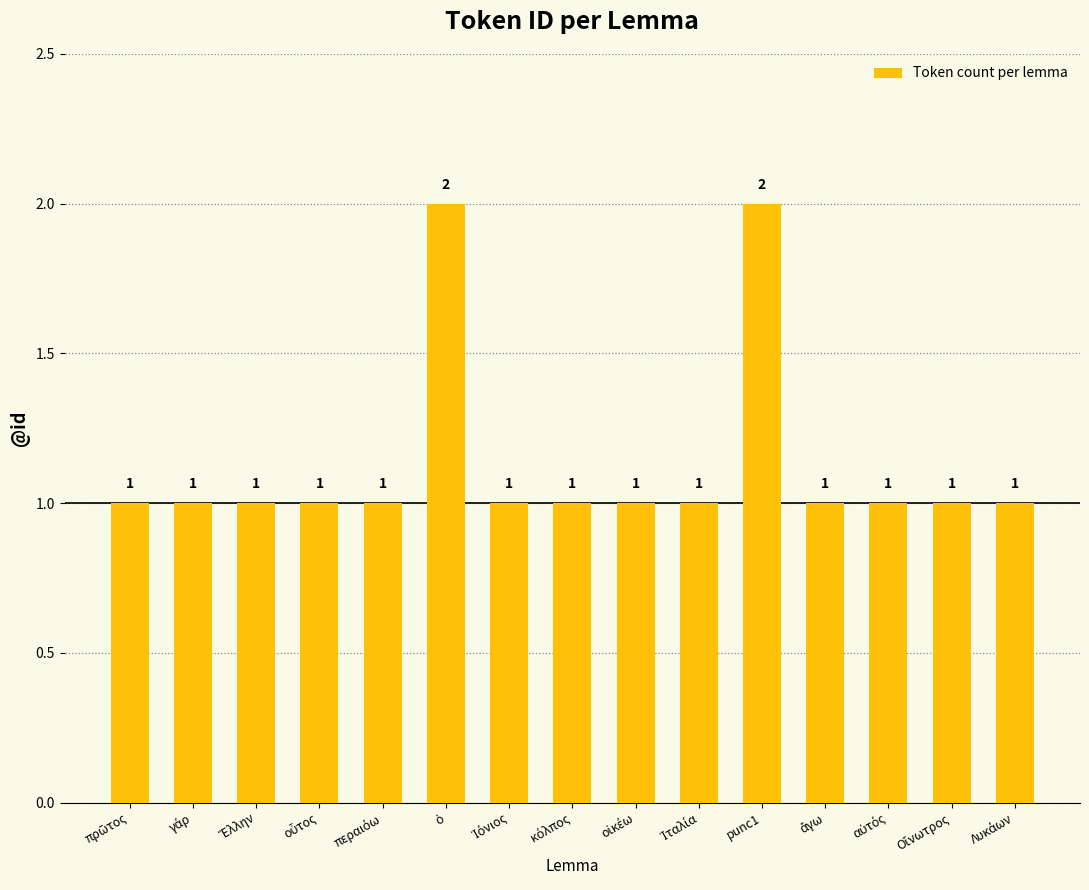

What is the value of the 6th bar from the left?

2